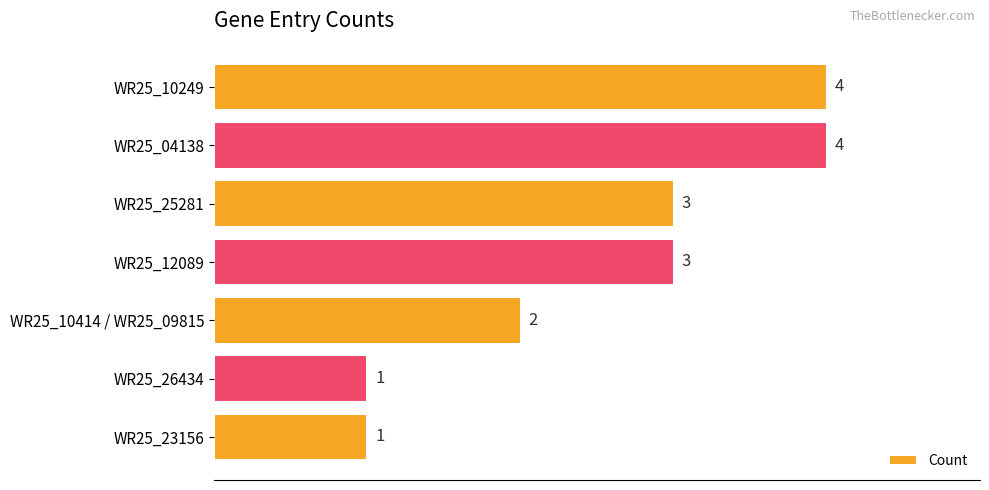

What is the minimum value shown in the chart?

1